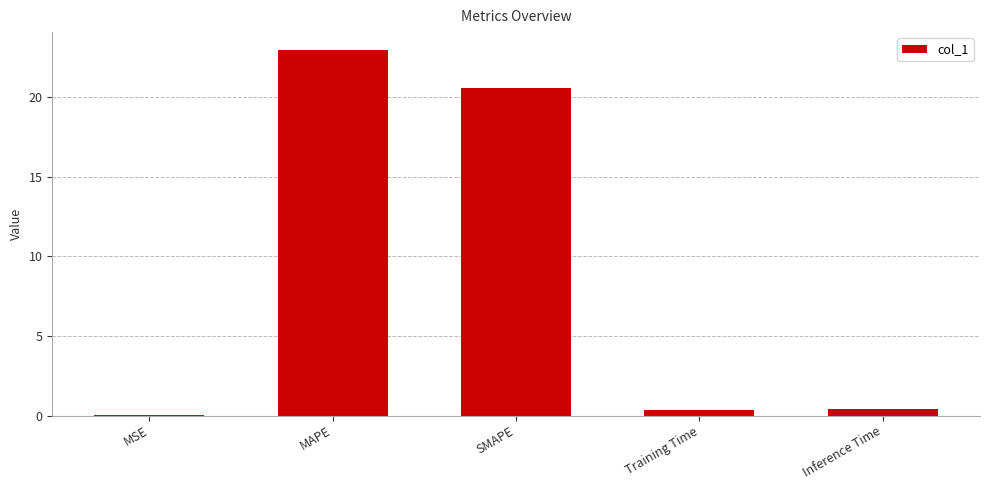

Are the bars horizontal?

No